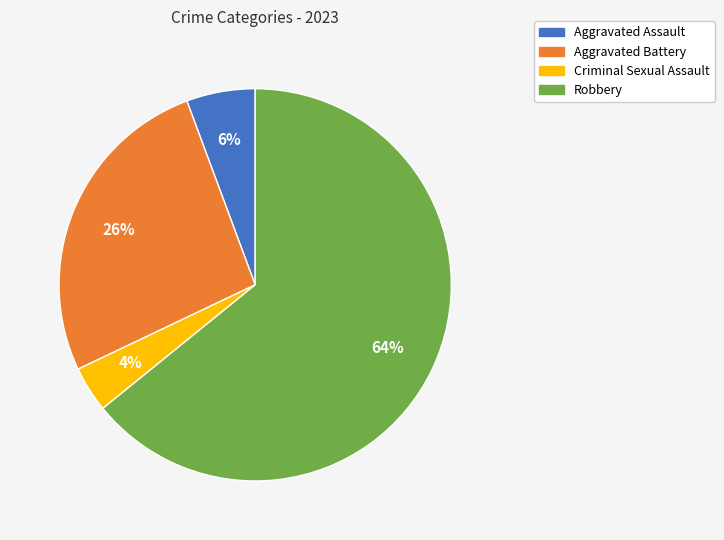

How many slices are in this pie chart?

4